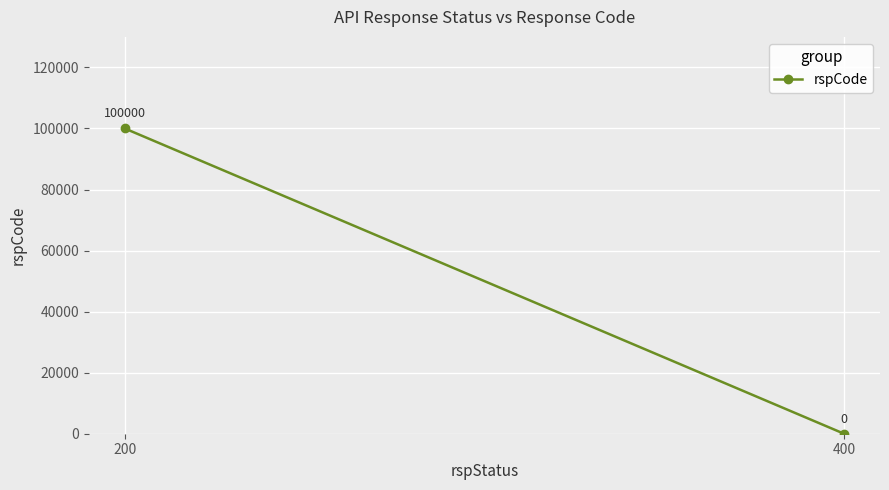

At which label is the value closest to 50000?

200